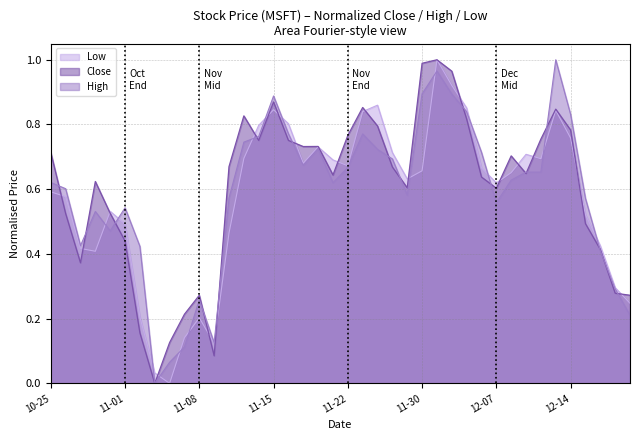

How many times do Close and Low cross each other?

20